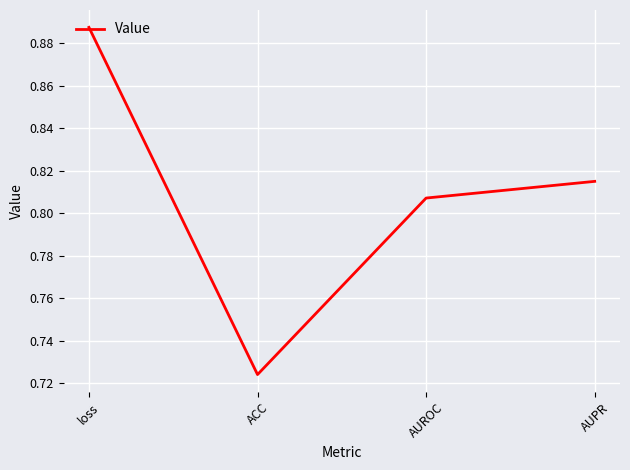

Which has a higher value, AUPR or AUROC?

AUPR